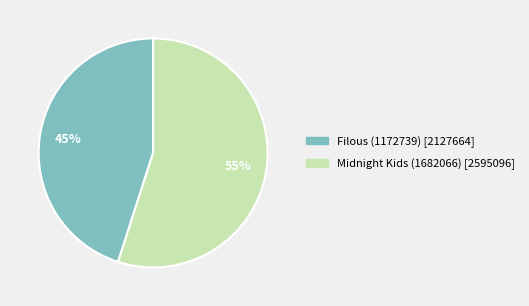

How many slices are in this pie chart?

2